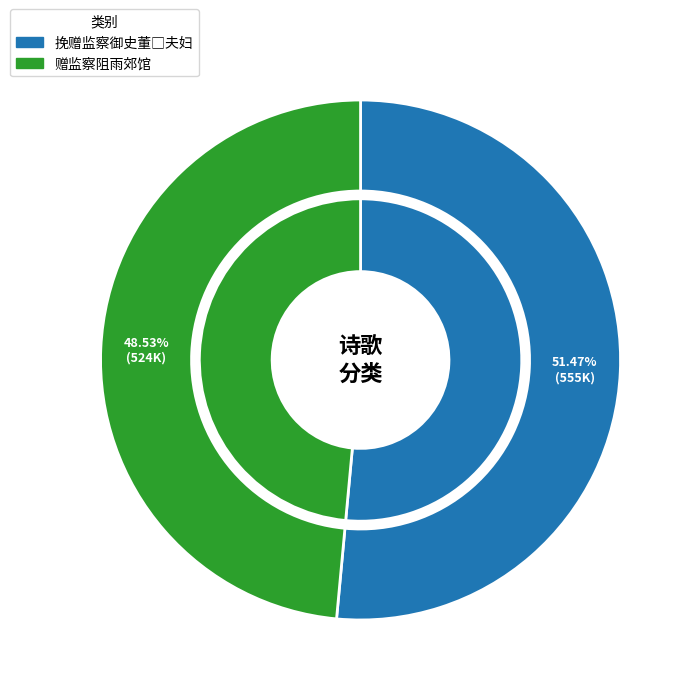

How many slices are in this pie chart?

2